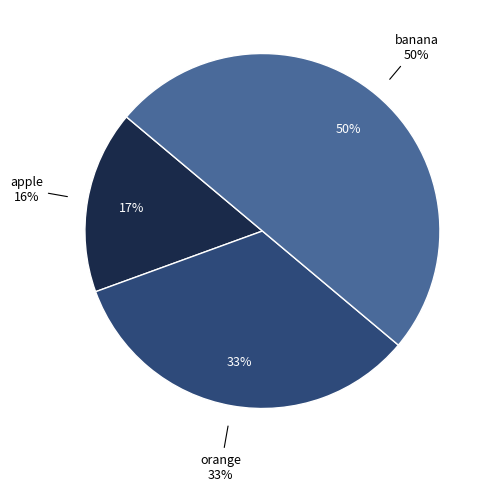

True or false: banana accounts for 40% of the total.

False